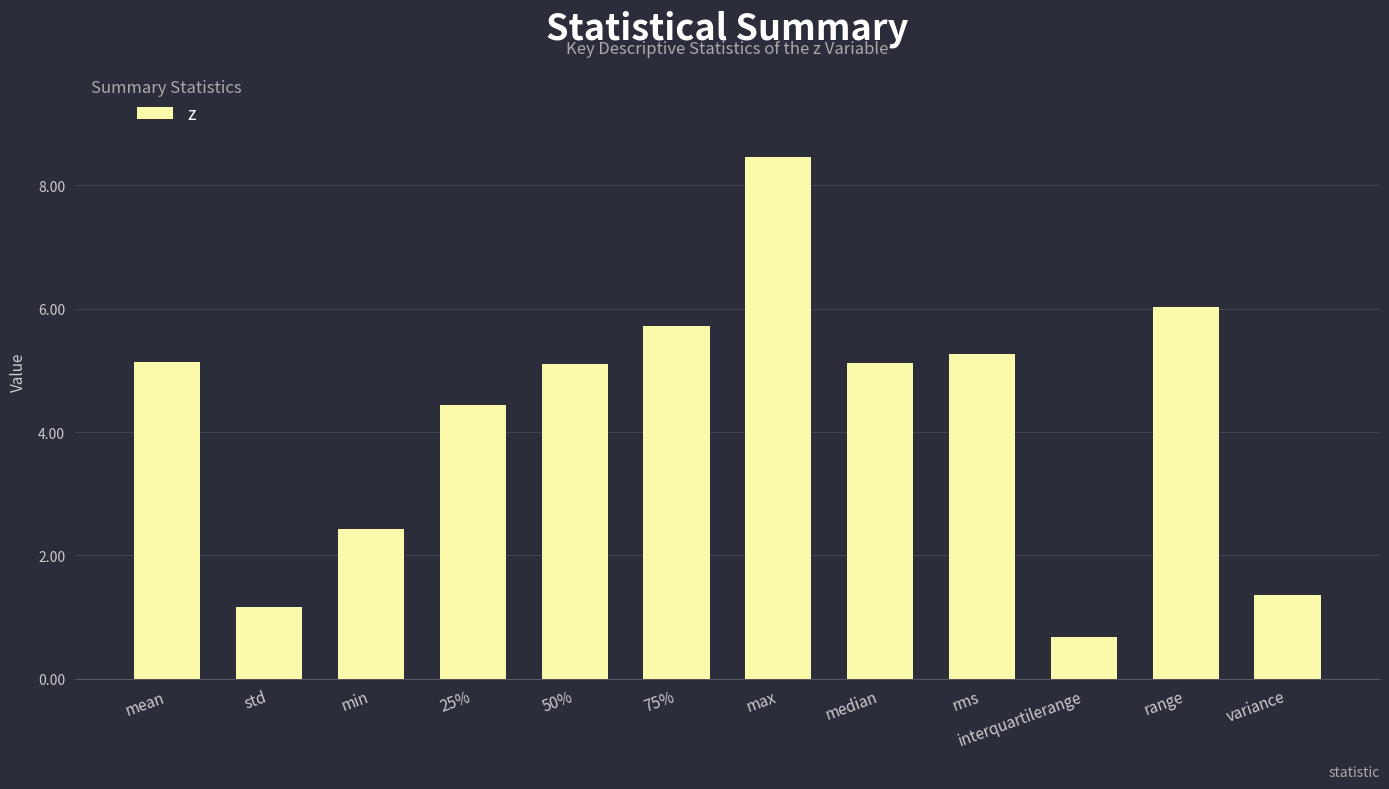

What is the difference between the second highest and second lowest values?

4.9